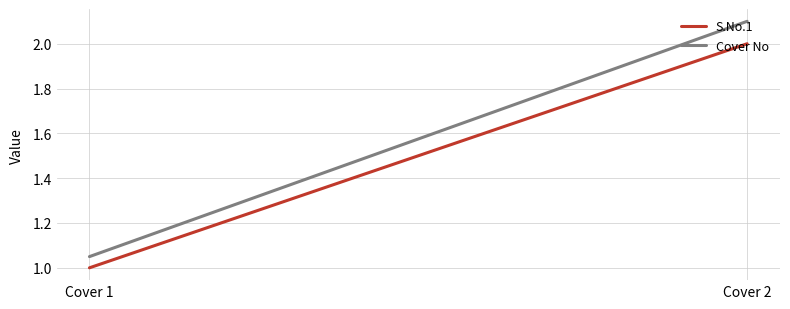

Is this an area chart (filled region under the line)?

No